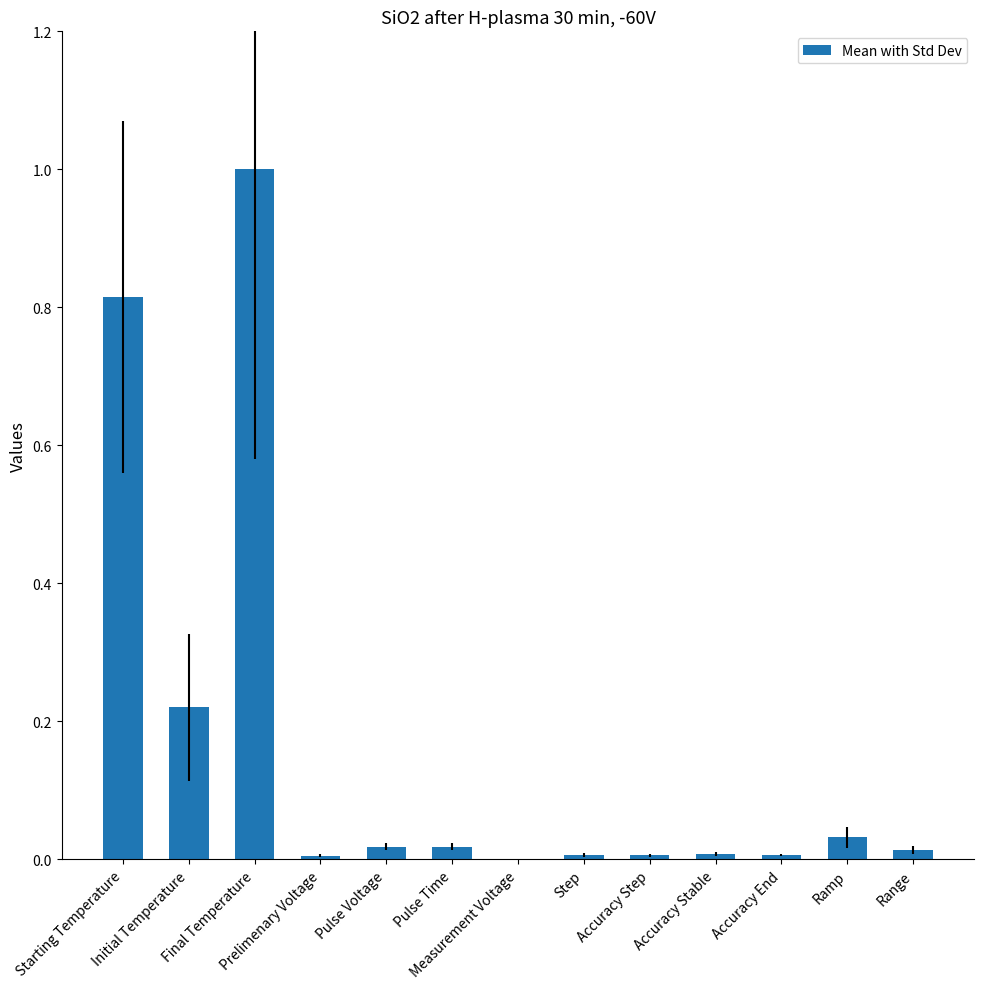

What is the sum of all values?

2.1